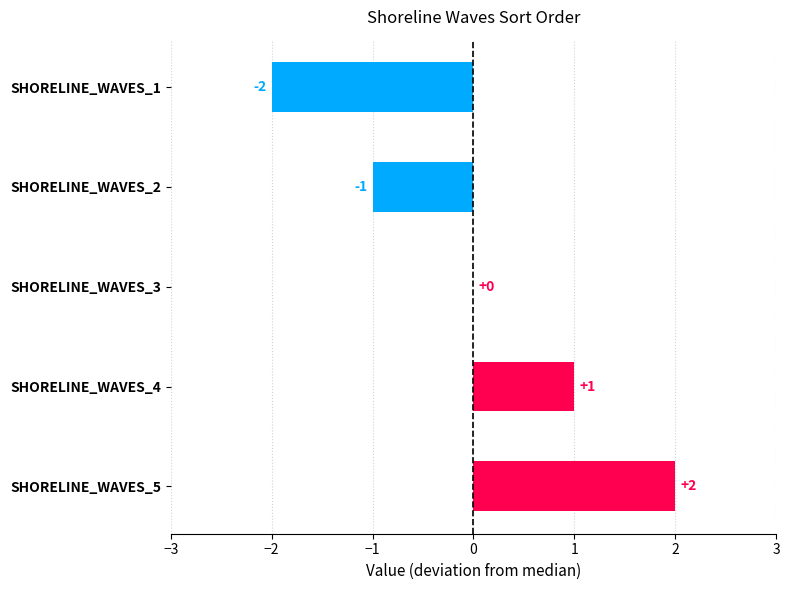

Reading top to bottom, what are all the values shown in this chart?

SHORELINE_WAVES_1=-2	SHORELINE_WAVES_2=-1	SHORELINE_WAVES_3=0	SHORELINE_WAVES_4=1	SHORELINE_WAVES_5=2